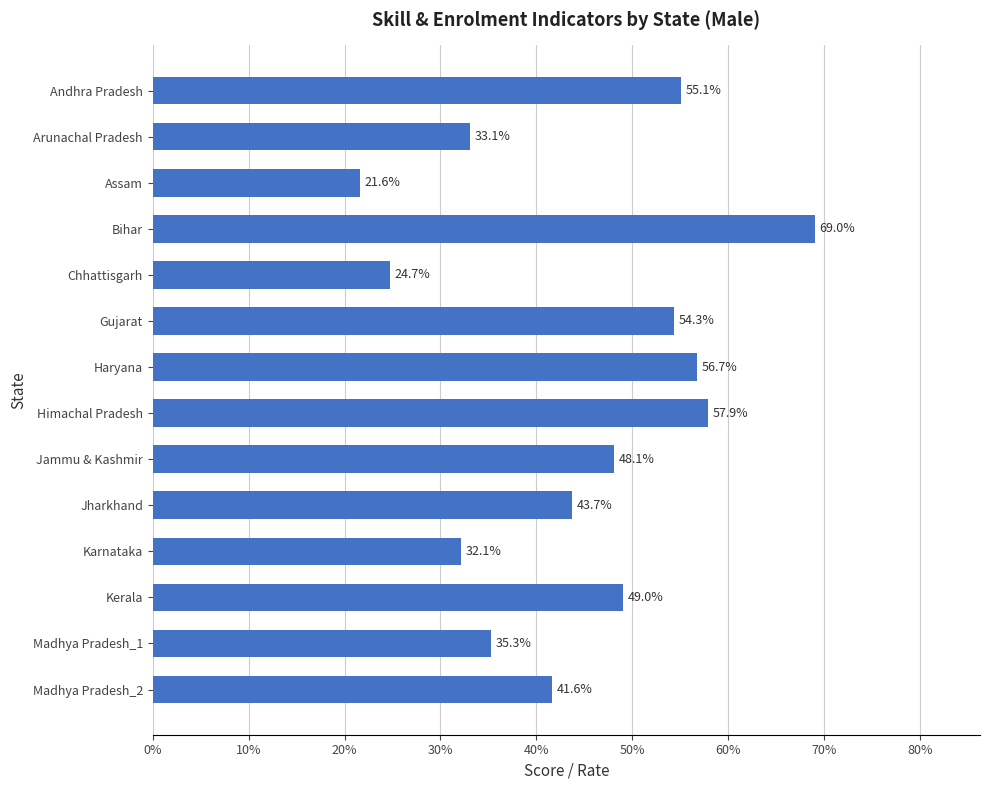

Are the bars horizontal?

Yes